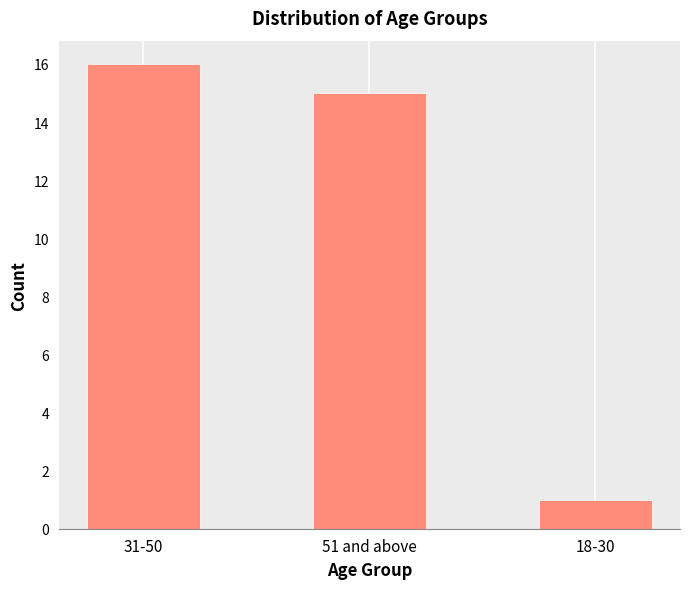

Where does the data first go above 15?

31-50